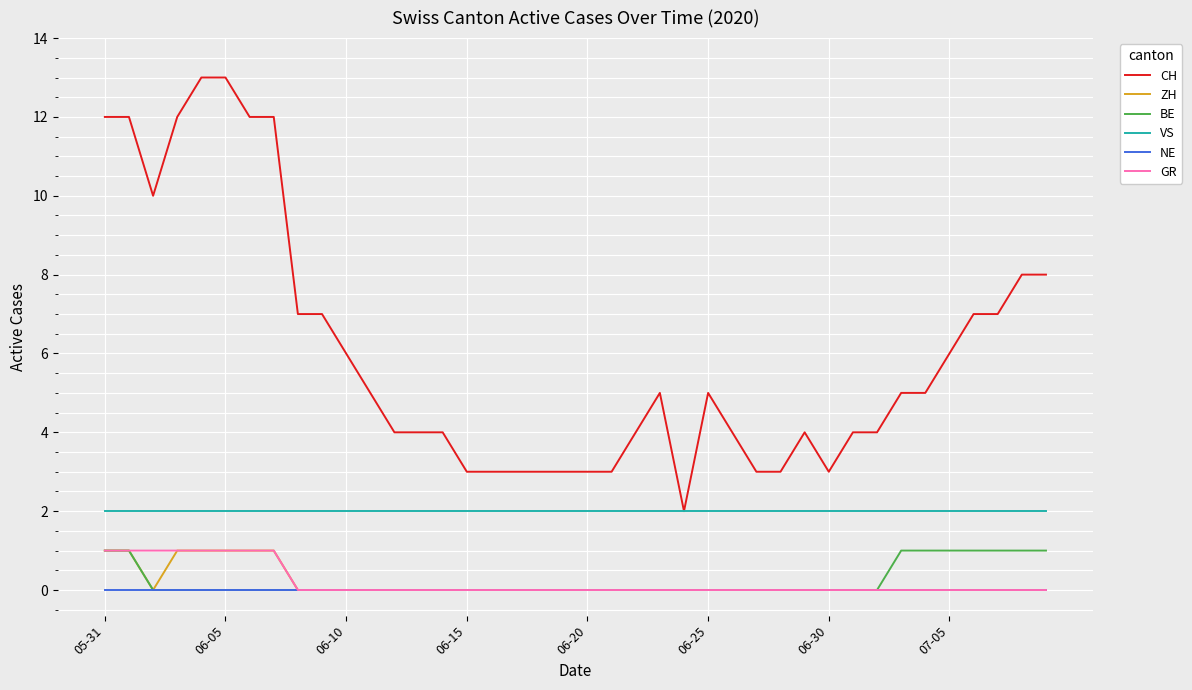

How many lines are shown in the chart?

6